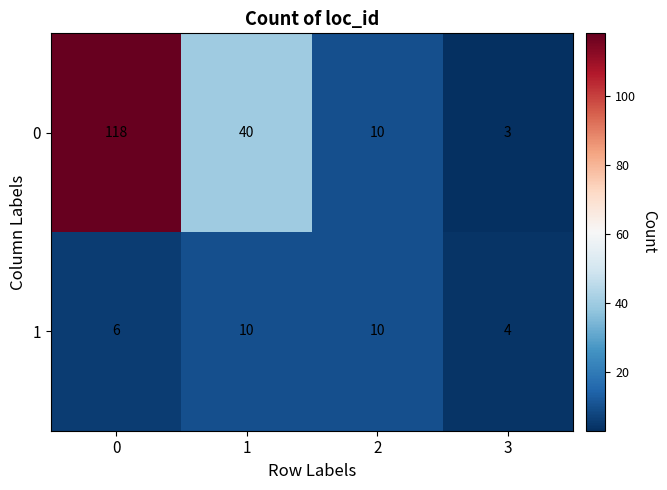

Reading right to left, what are all the values shown in this chart?

0: 3=3	2=10	1=40	0=118
1: 3=4	2=10	1=10	0=6